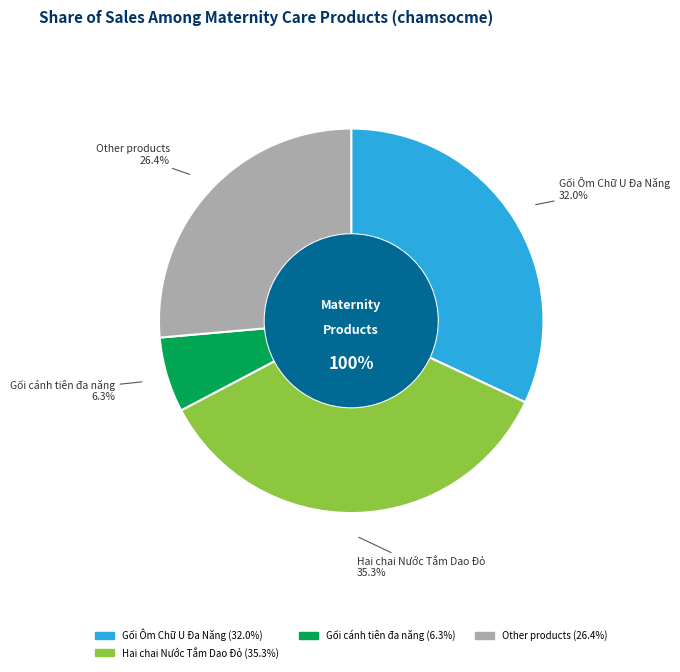

Is there any slice that represents more than half of the pie?

No